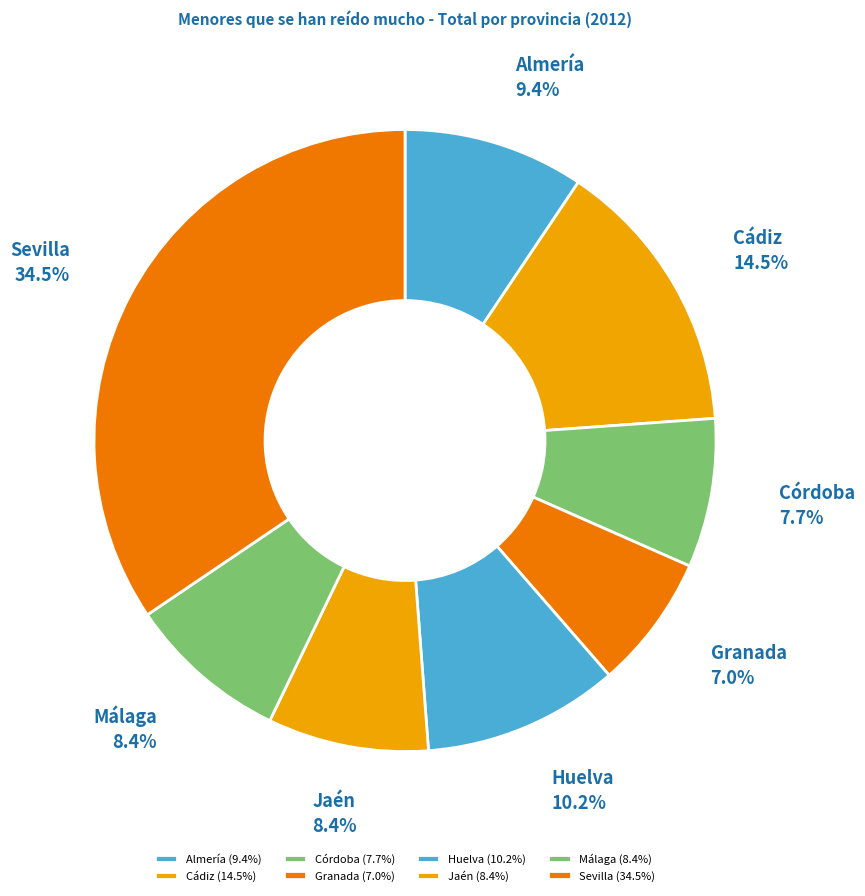

To the nearest percent, what percentage of the pie is Córdoba?

8%